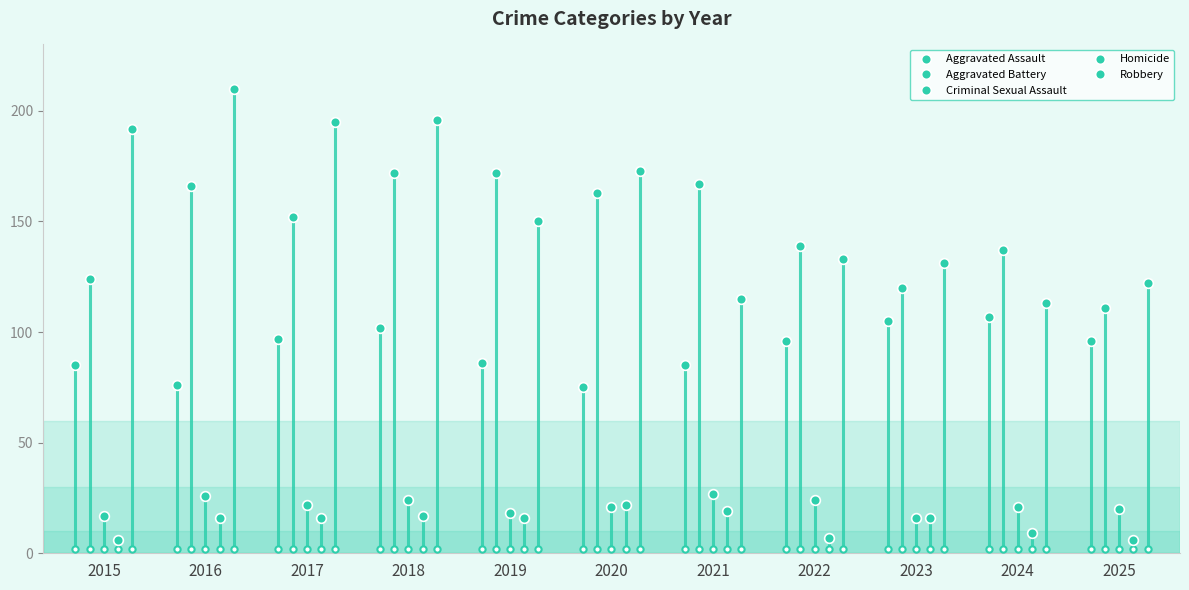

What is the average value of the Aggravated Assault series?

92